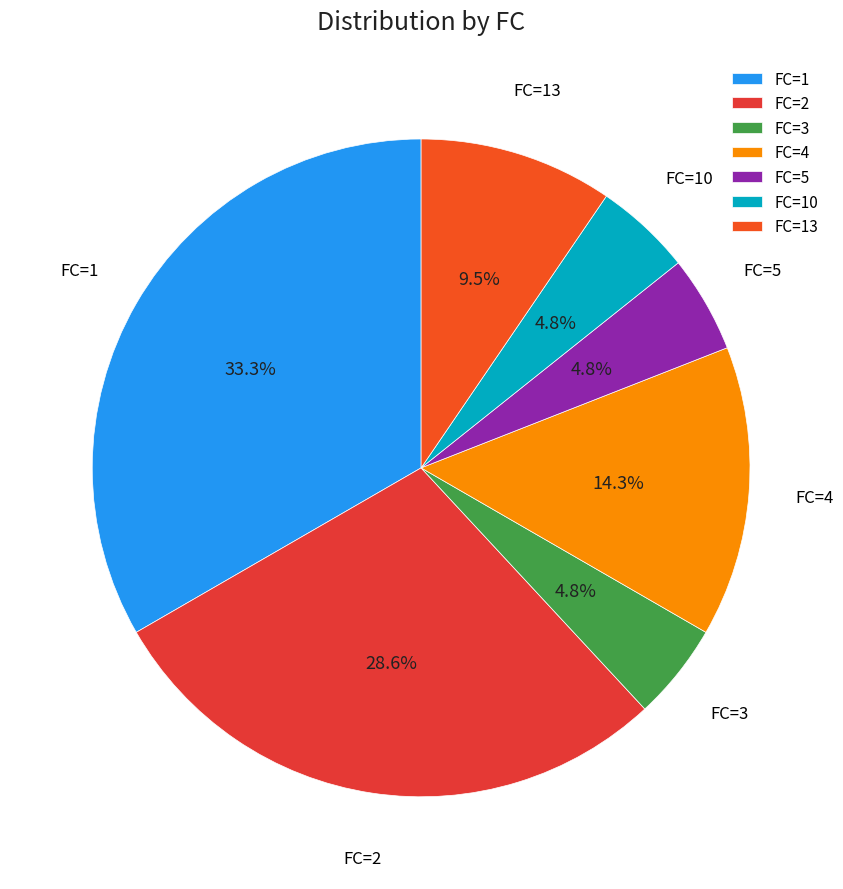

How many slices are in this pie chart?

7